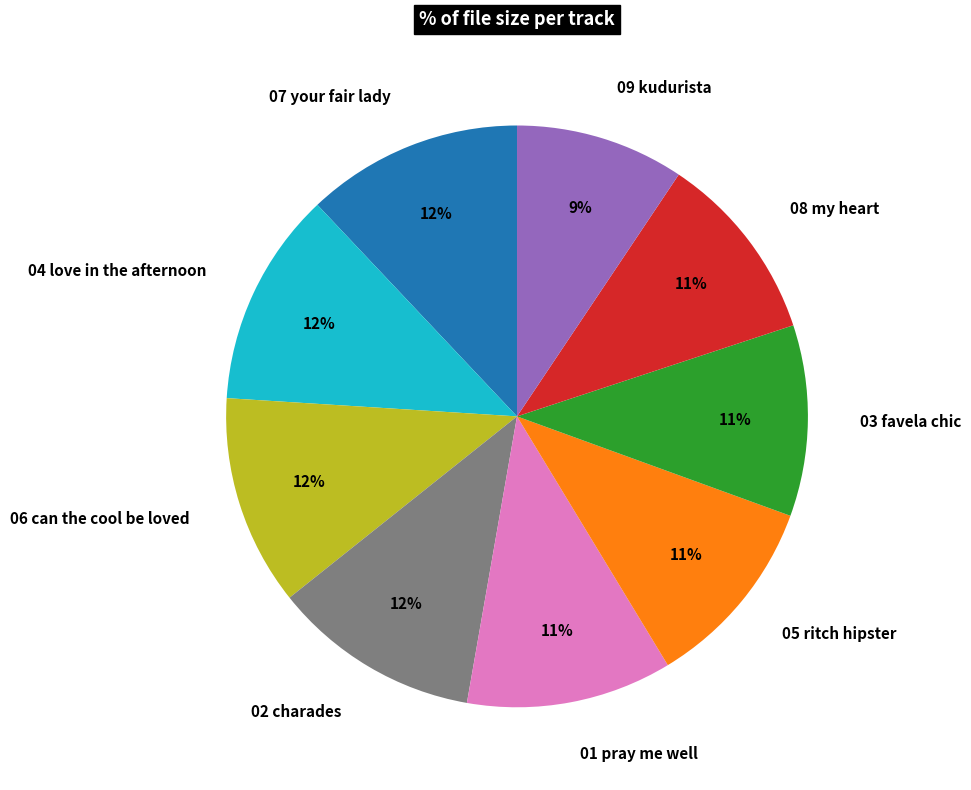

How many slices are in this pie chart?

9